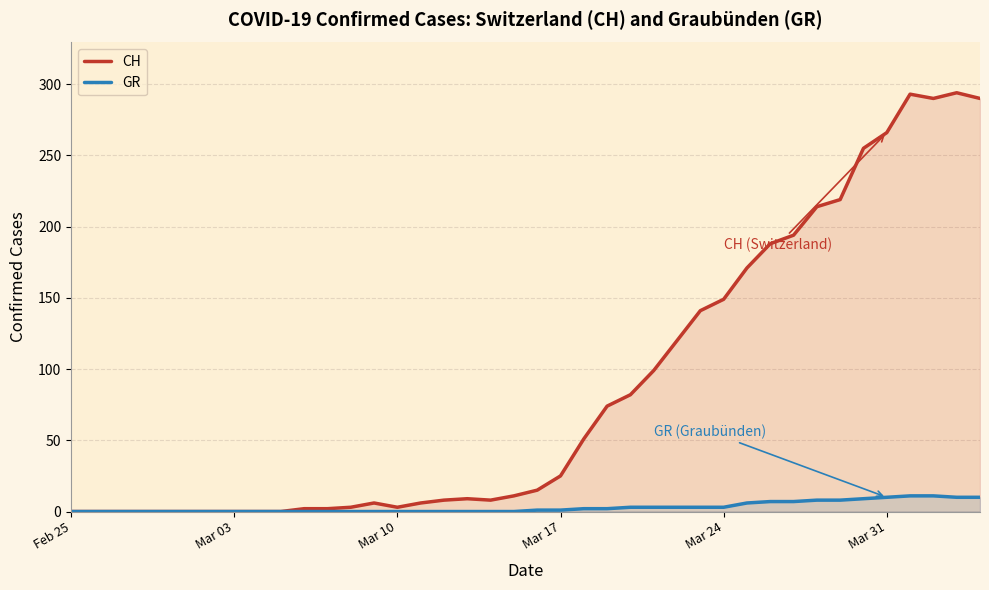

At Mar 31, list the series in order from largest to smallest.

CH, GR